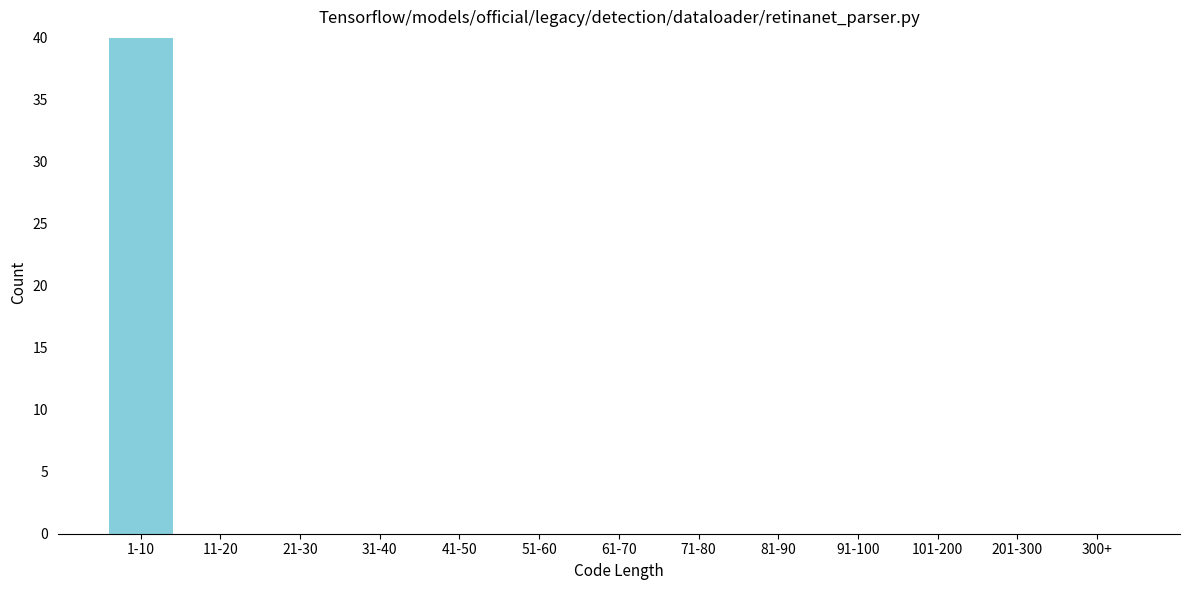

Reading left to right, extract all data points from this chart.

1-10=40	11-20=0	21-30=0	31-40=0	41-50=0	51-60=0	61-70=0	71-80=0	81-90=0	91-100=0	101-200=0	201-300=0	300+=0